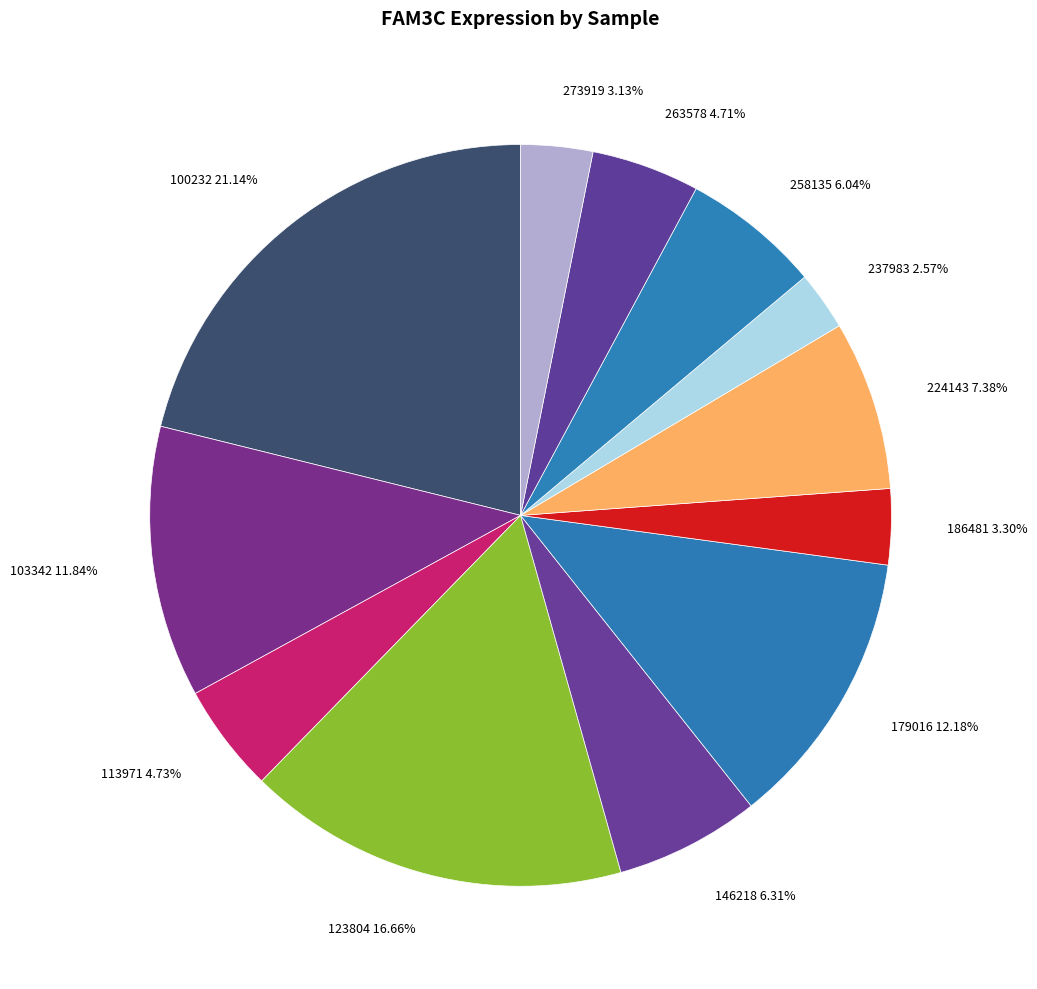

Do 123804 and 224143 together represent more than half of the pie?

No